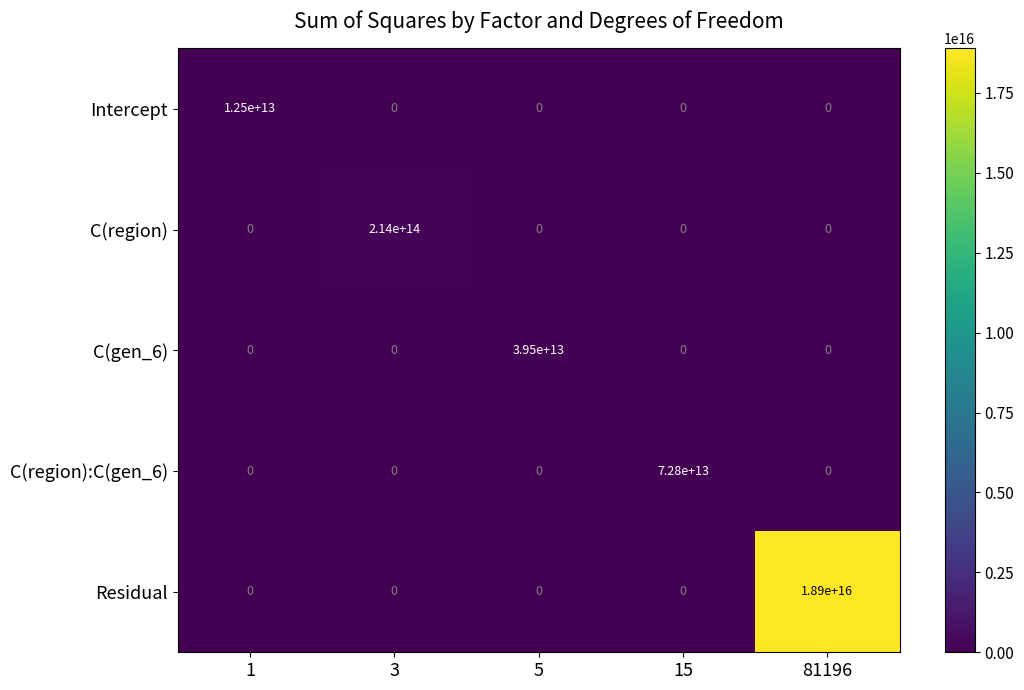

Which label corresponds to the largest value in the chart?

81196